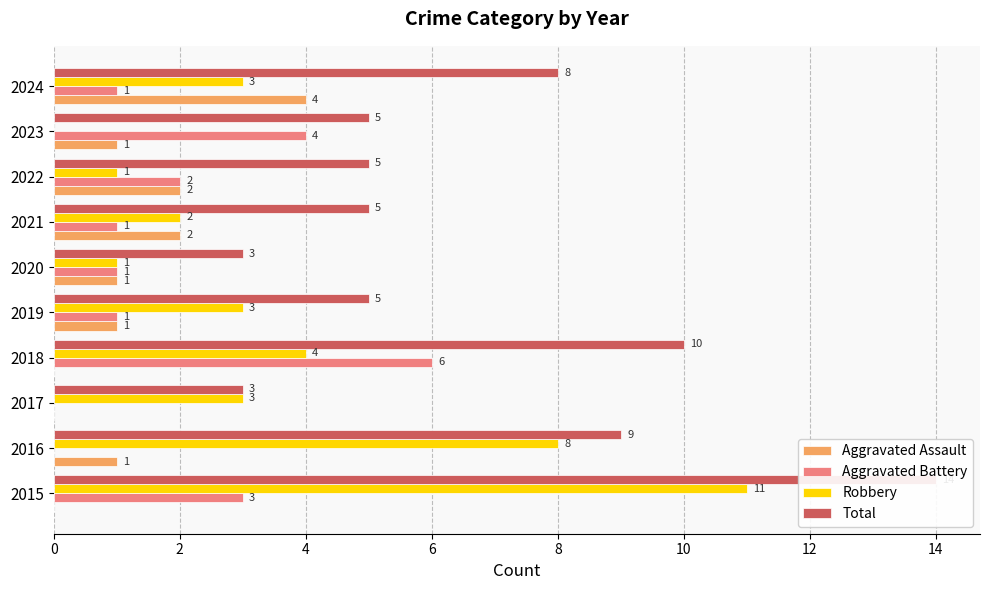

What is the maximum value shown in the chart?

14